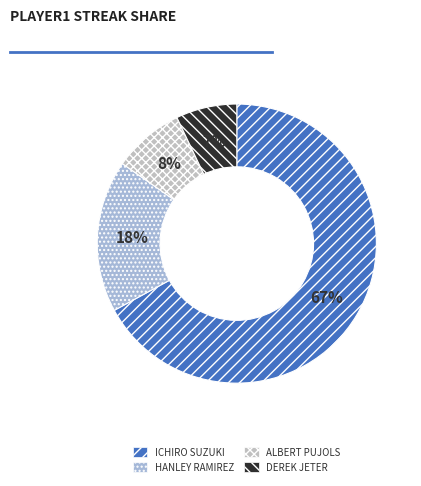

What is the smallest slice in the pie chart?

Derek Jeter